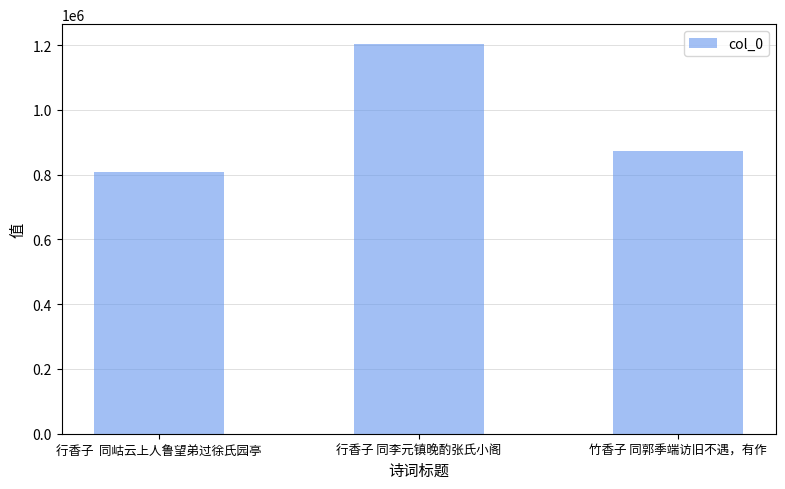

What is the smallest value displayed?

807071